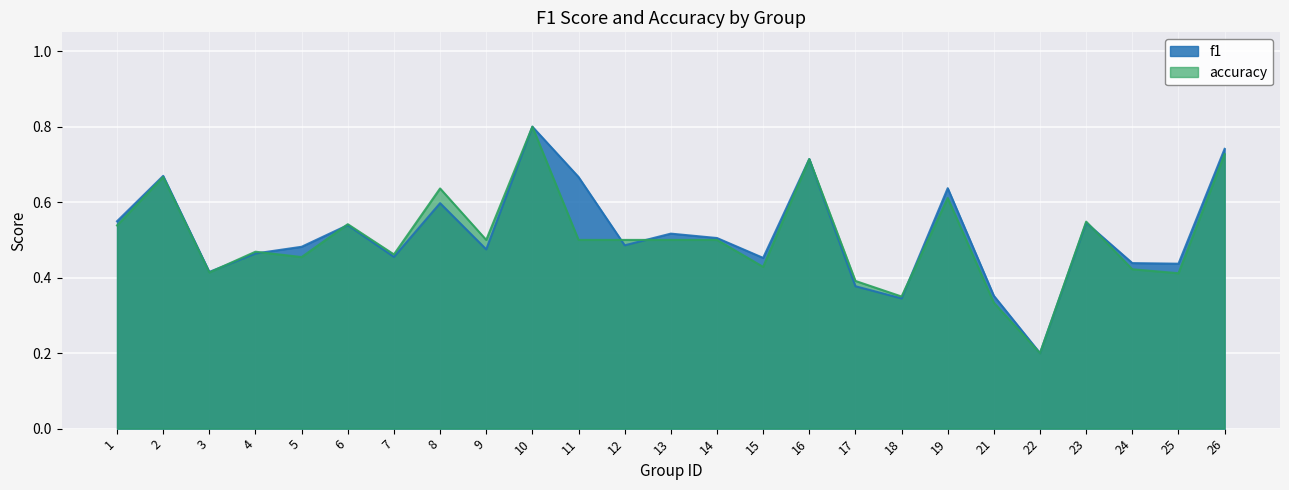

True or false: f1 has a value of 1.1 at 2.

False